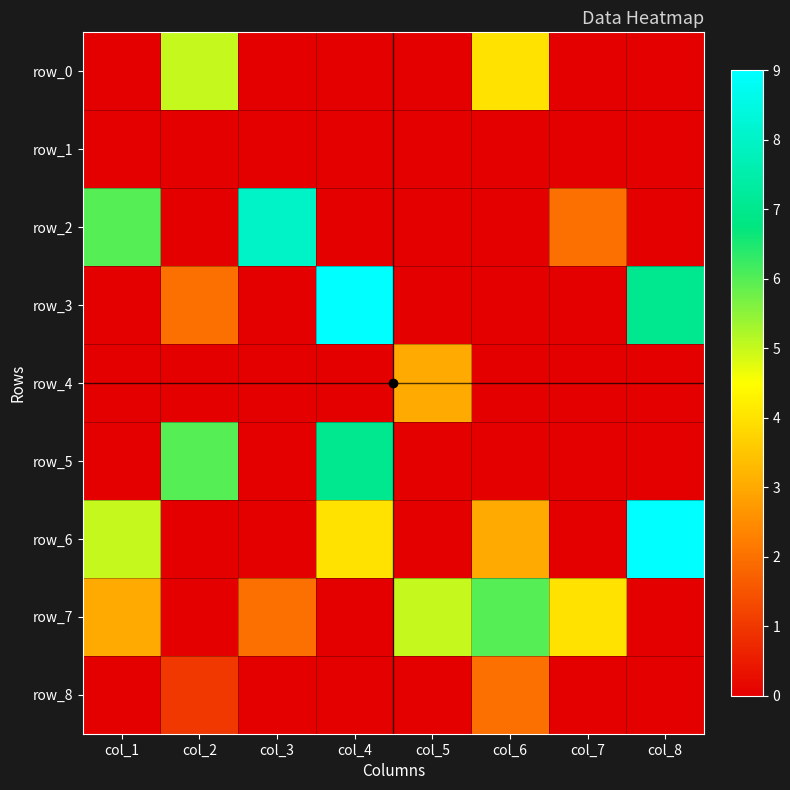

What is the total value across all series at col_2?

14